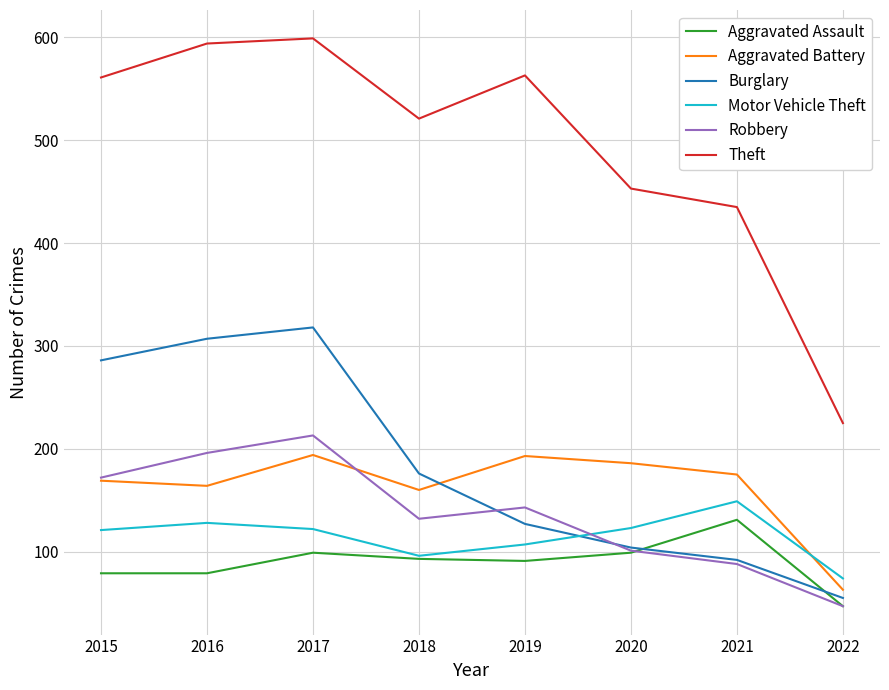

At which category does Aggravated Battery reach its first local peak?

2017